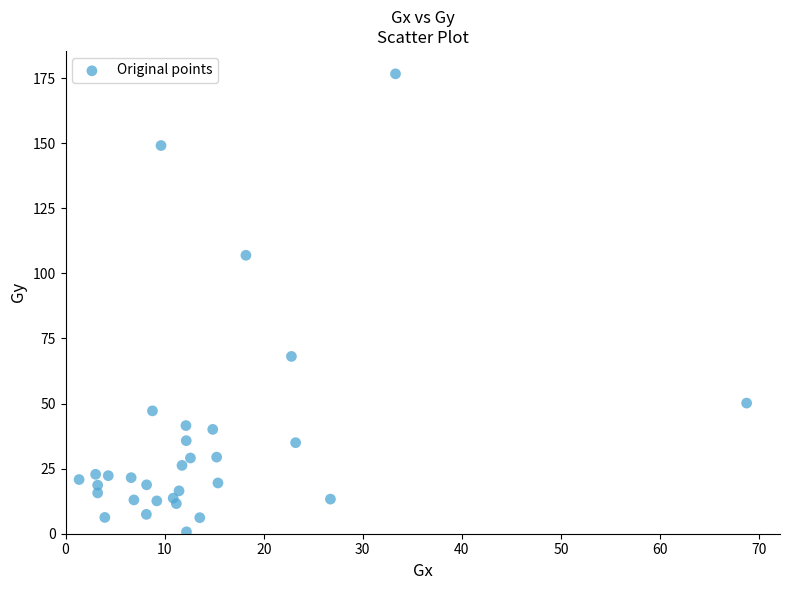

What is the range of Y values (max minus min)?

175.9